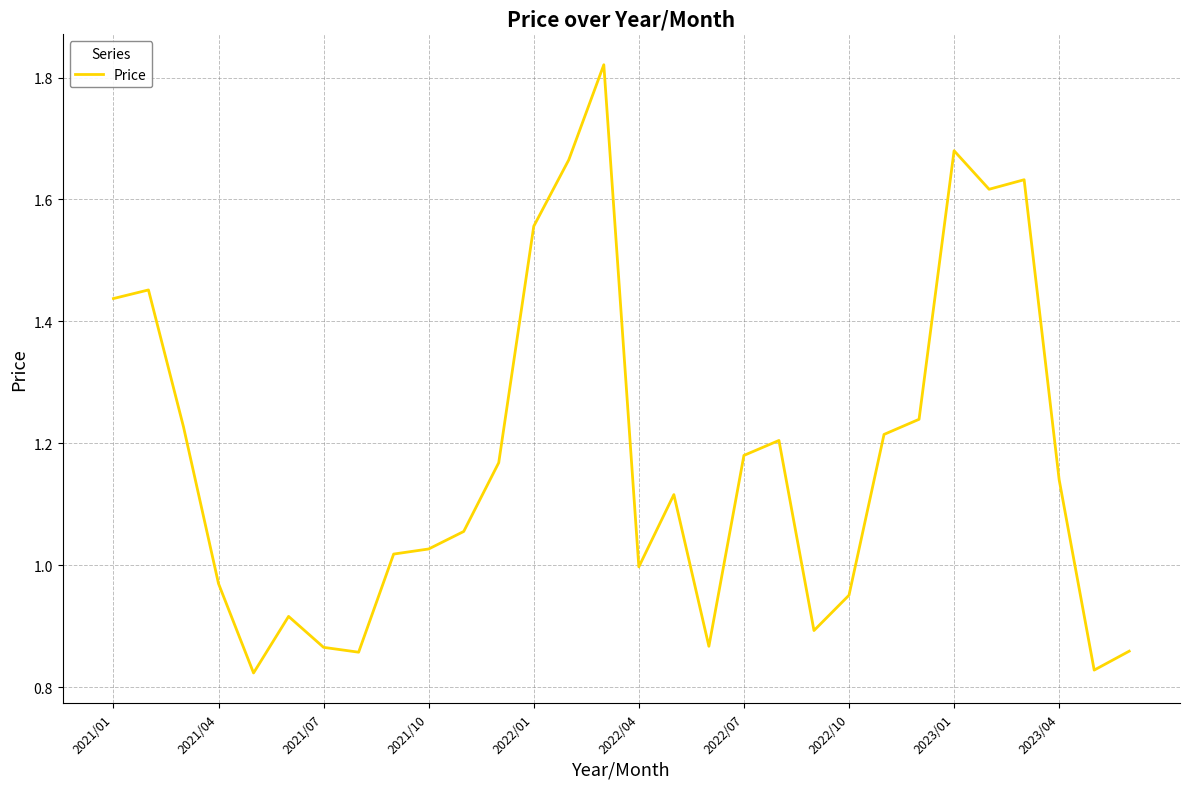

Is this an area chart (filled region under the line)?

No